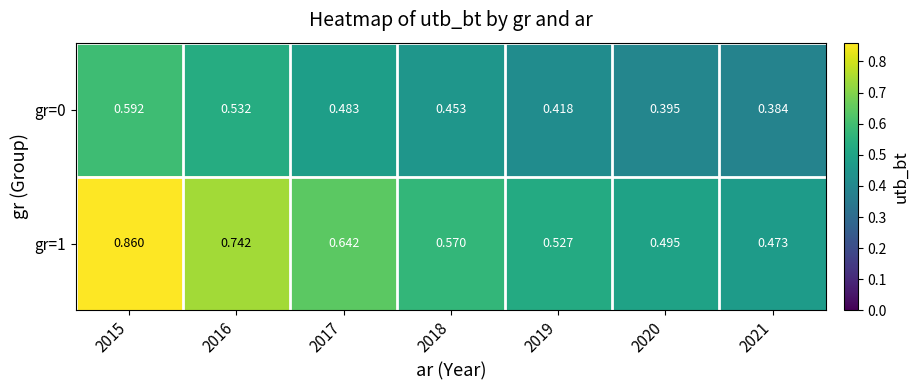

Is the value of gr=1 at 2019 greater than the value of gr=0 at 2016?

No